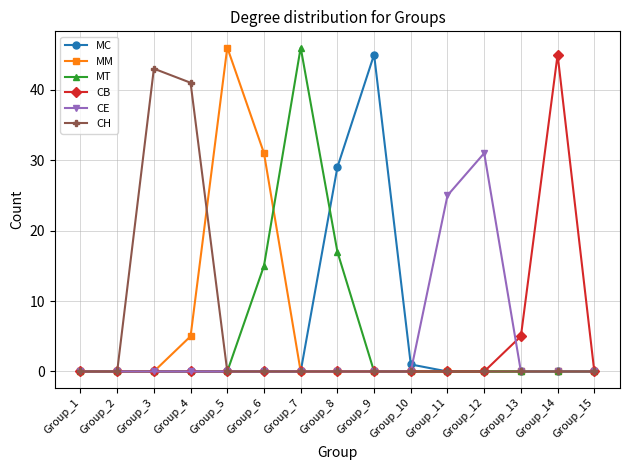

How many lines are shown in the chart?

6